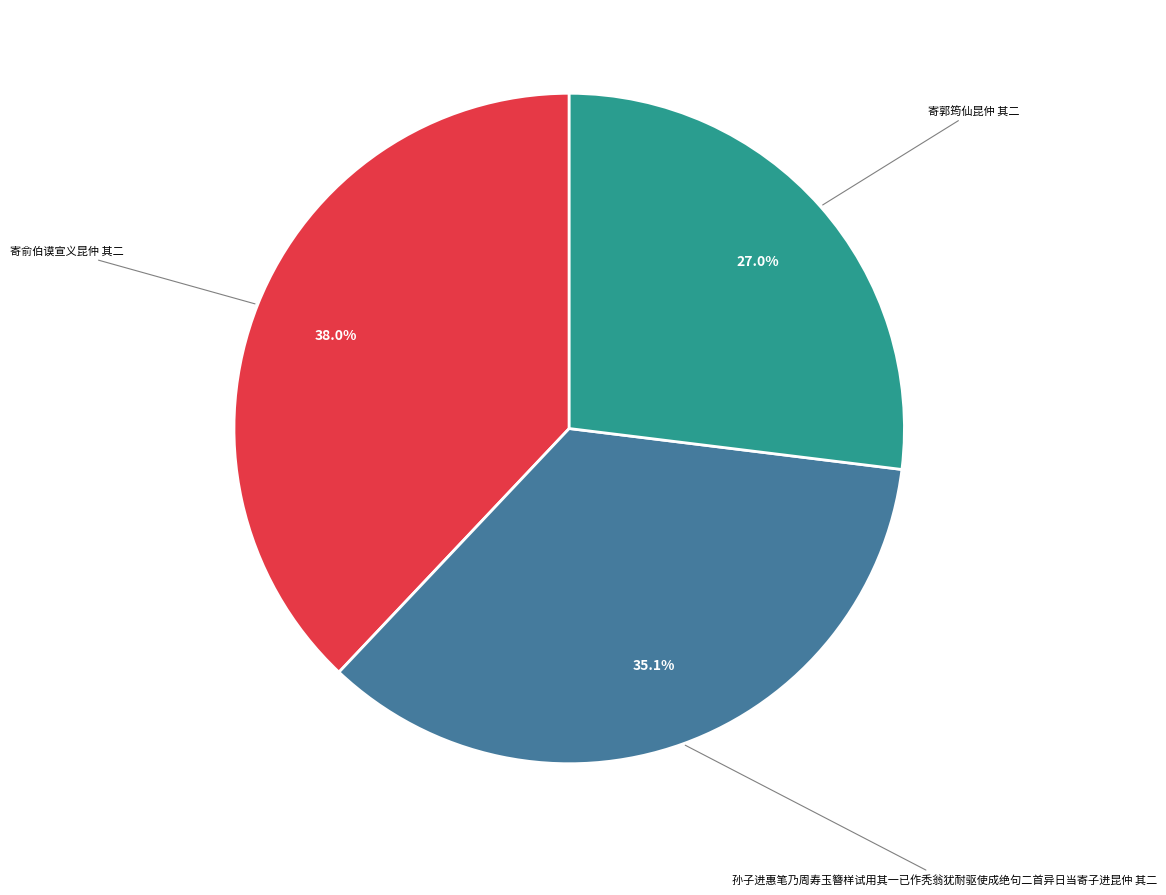

Does any single category account for the majority?

No